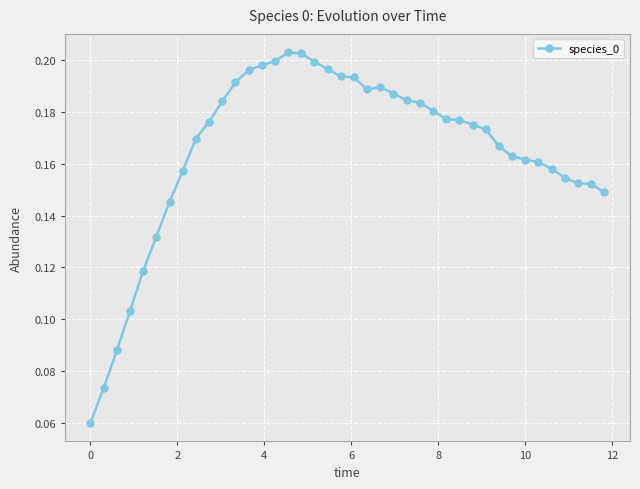

How many values are between 0 and 1?

40